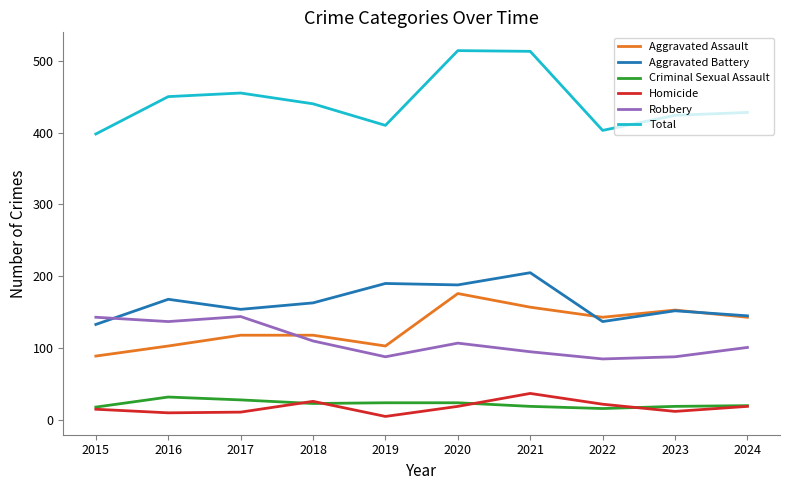

True or false: Robbery has more than 0 points higher than both neighbors.

True